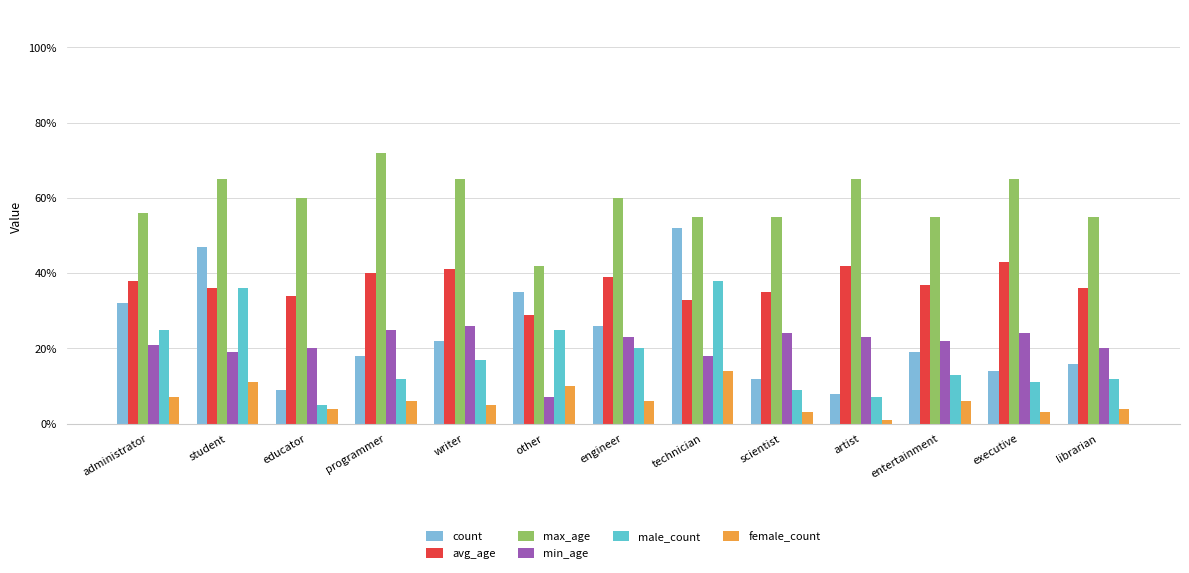

The count series shows 16 at educator. True or false?

False